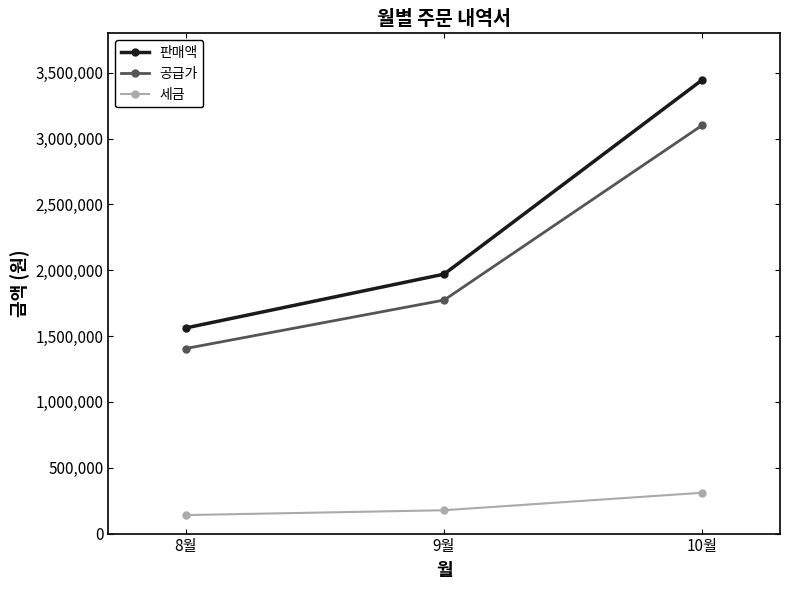

Read the 세금 value at 10월, to the nearest 50.

310300